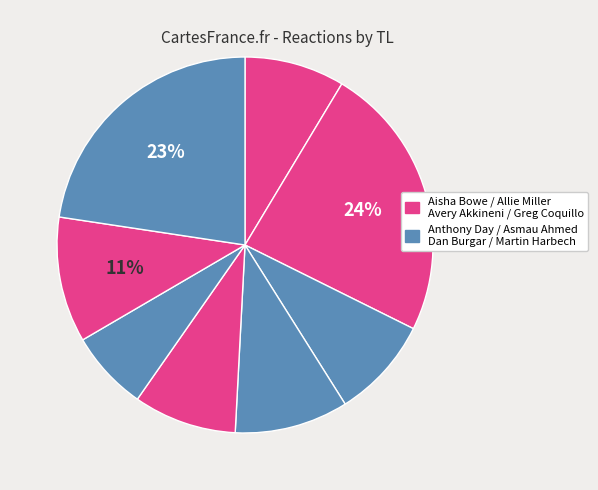

How many slices are in this pie chart?

8